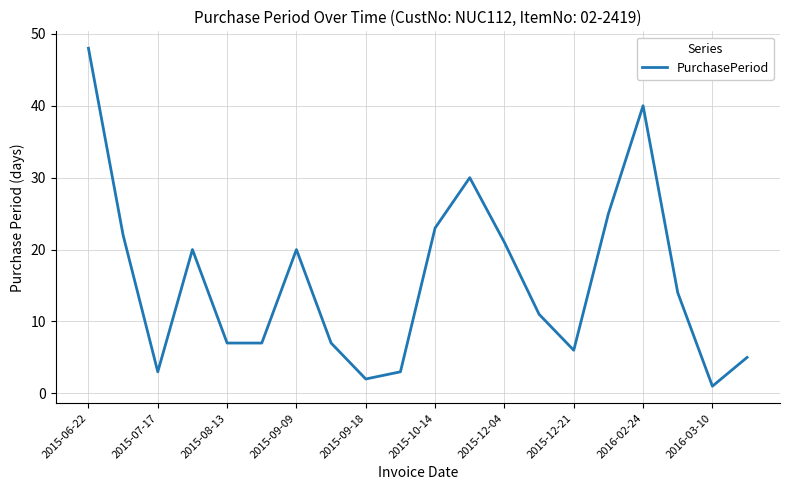

Reading left to right, extract all data points from this chart.

48	22	3	20	7	7	20	7	2	3	23	30	21	11	6	25	40	14	1	5